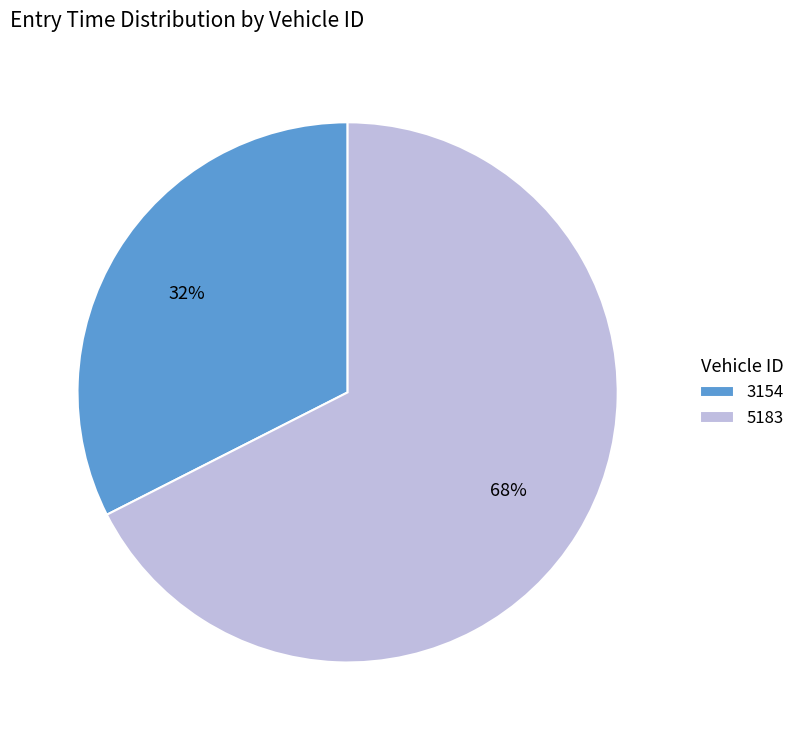

Count the number of slices in the pie.

2